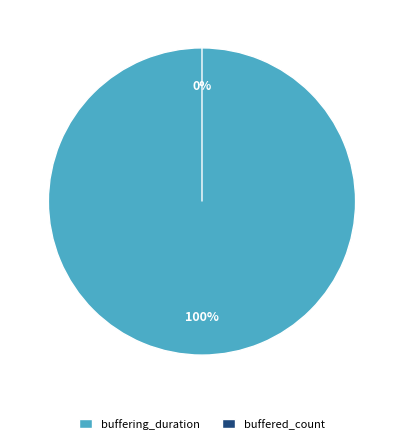

To the nearest percent, what is the combined percentage of buffering_duration and buffered_count?

100%